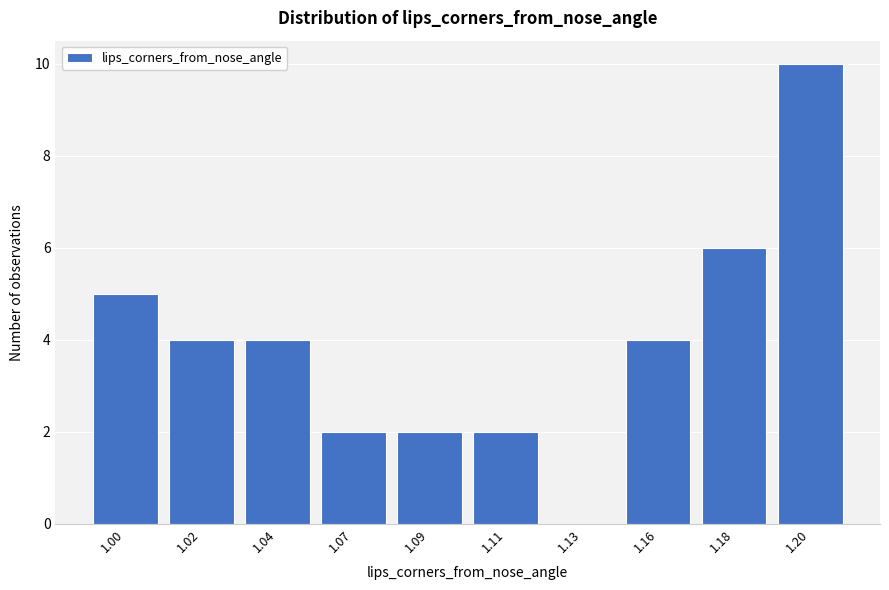

Reading left to right, what are all the values shown in this chart?

1.00=5	1.02=4	1.04=4	1.07=2	1.09=2	1.11=2	1.13=0	1.16=4	1.18=6	1.20=10